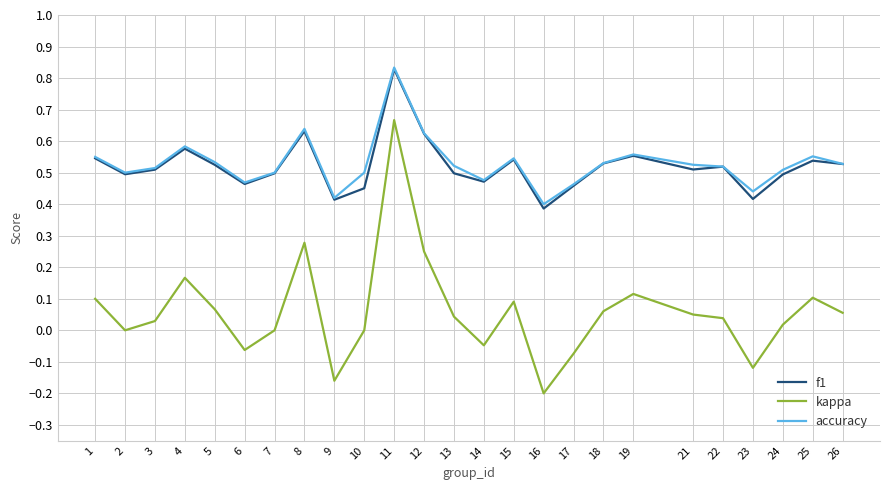

True or false: f1 has a value of 0.4 at 12.

False